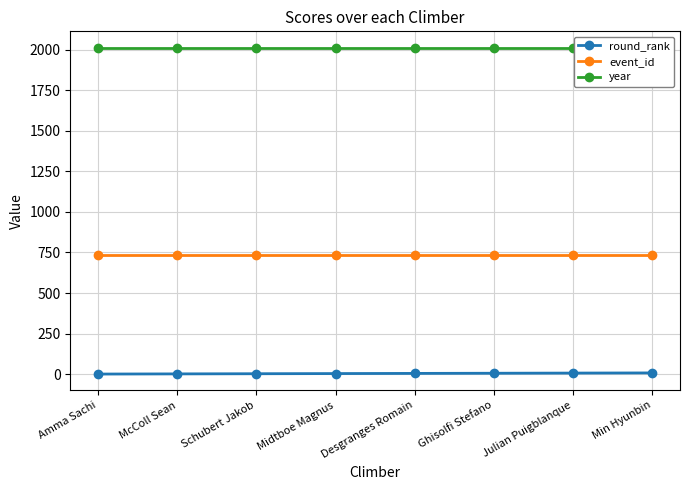

Is the value of event_id at Julian Puigblanque greater than the value of round_rank at Julian Puigblanque?

Yes